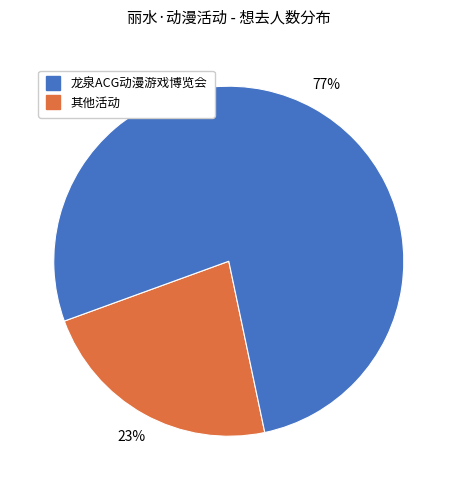

To the nearest percent, what is the average slice percentage?

50%